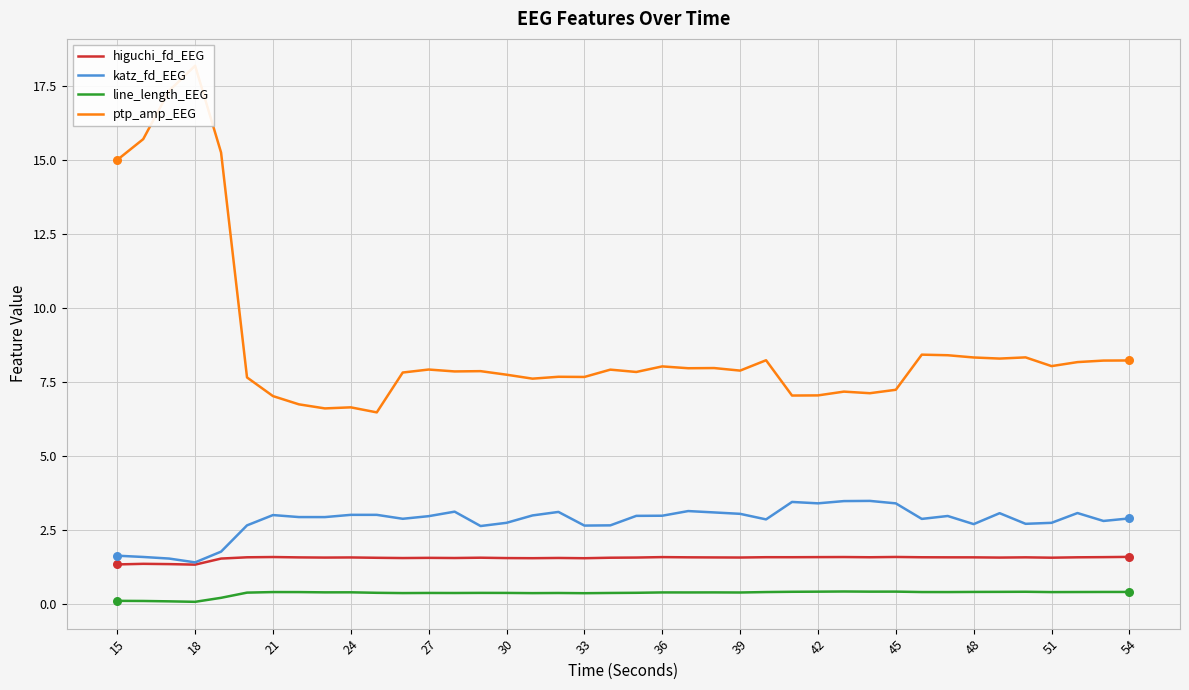

Which series has the largest total across all categories?

ptp_amp_EEG